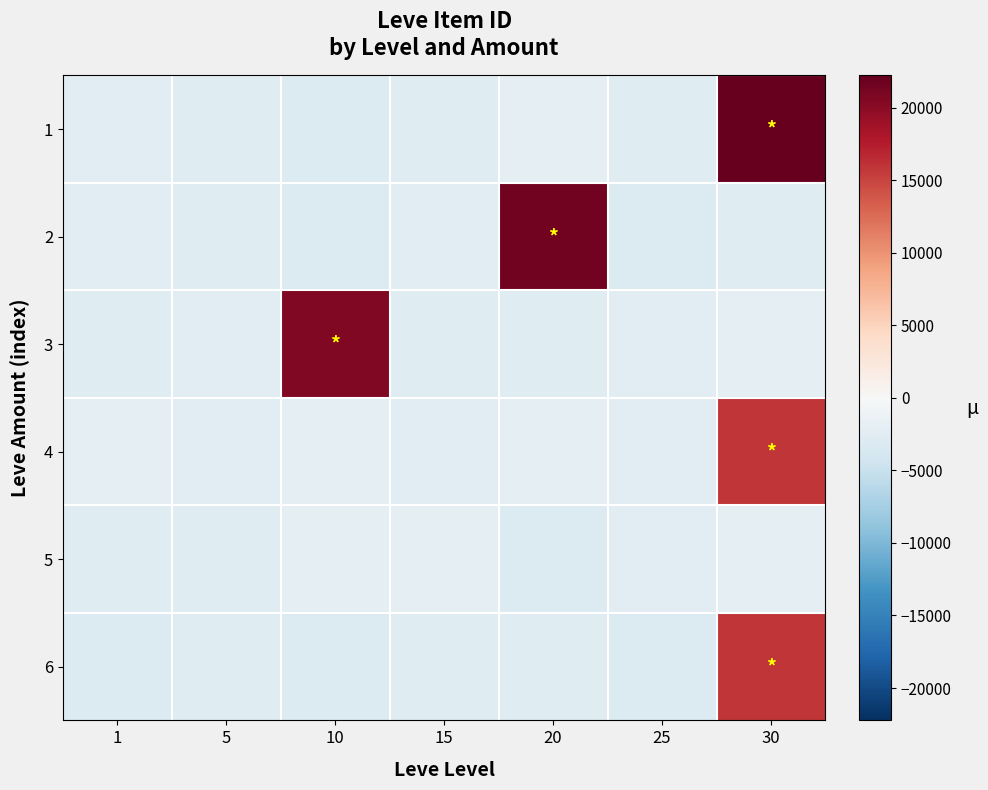

How many series are shown in this chart?

6